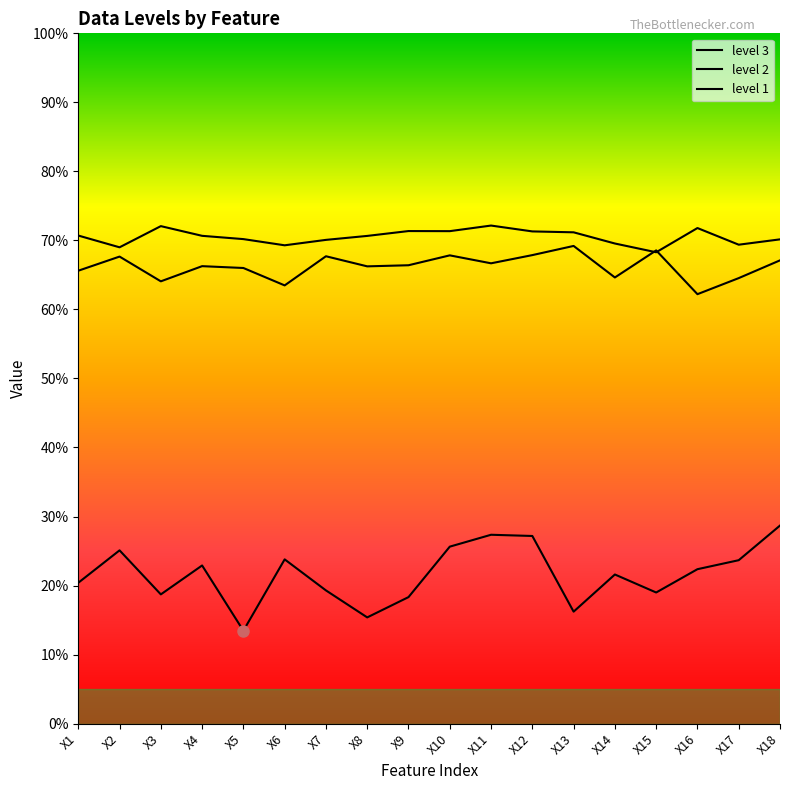

Does the chart display data point markers on the line(s)?

No